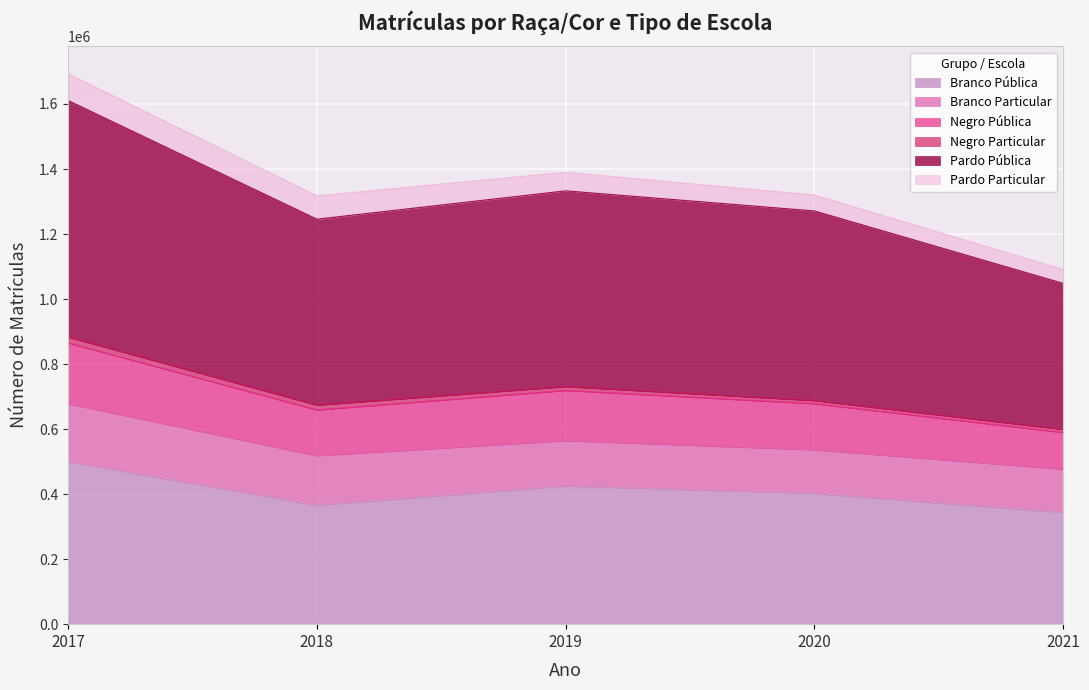

List the labels in order of Negro Pública value, largest first.

2017, 2019, 2020, 2018, 2021